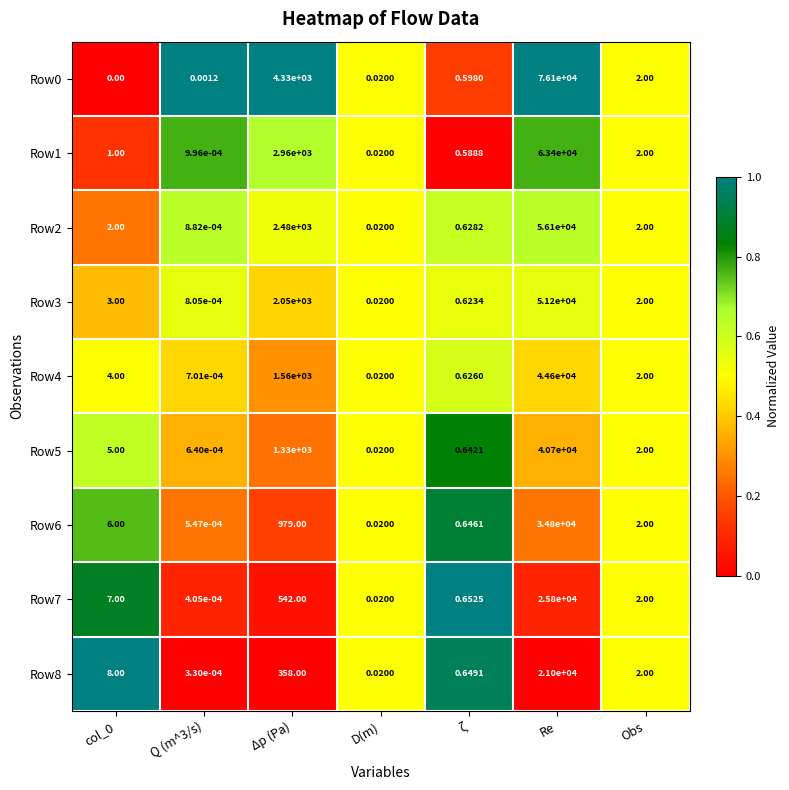

Which category has the highest value across all series?

Re